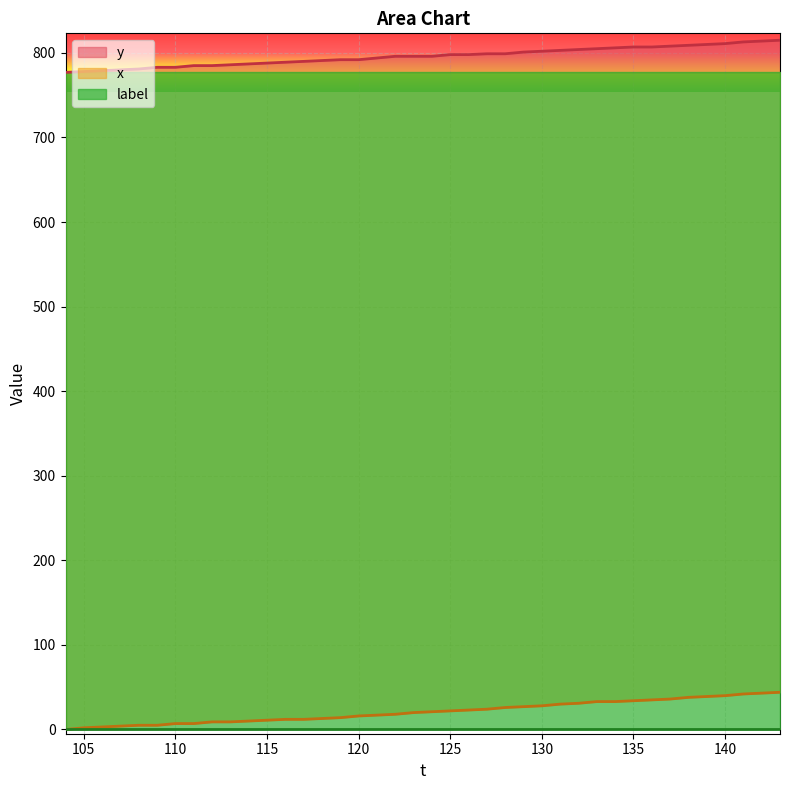

At how many categories does at least one series exceed 192?

40